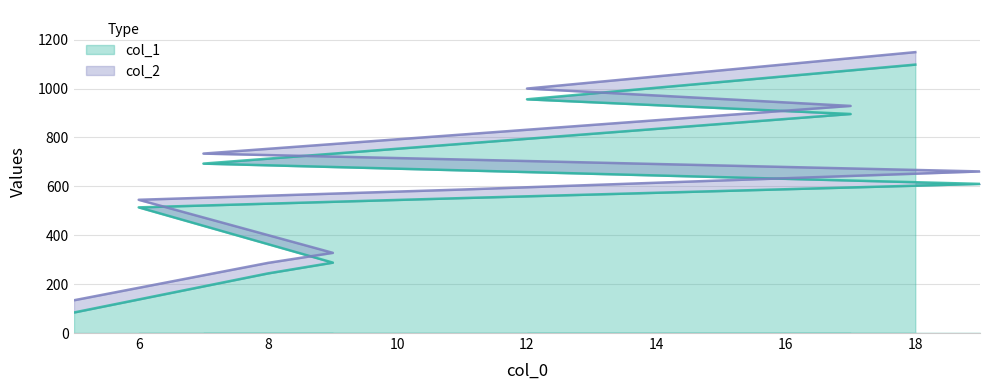

True or false: col_1 has more than 2 interior local peaks.

False